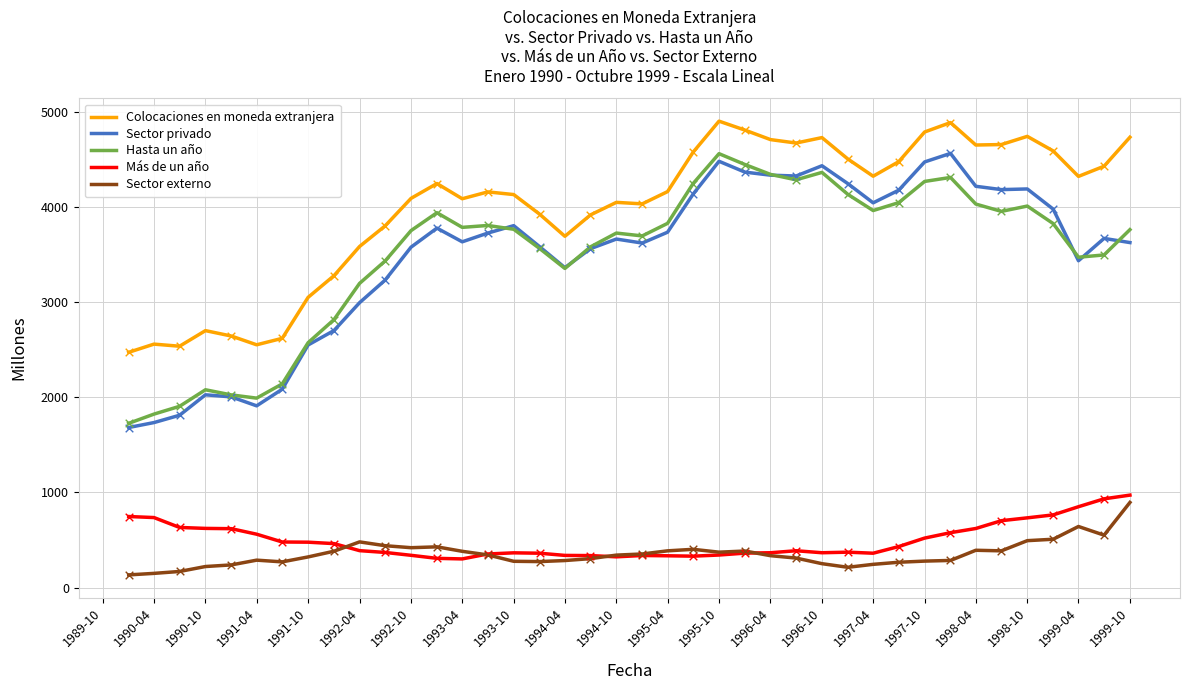

What is the minimum value shown in the chart?

133